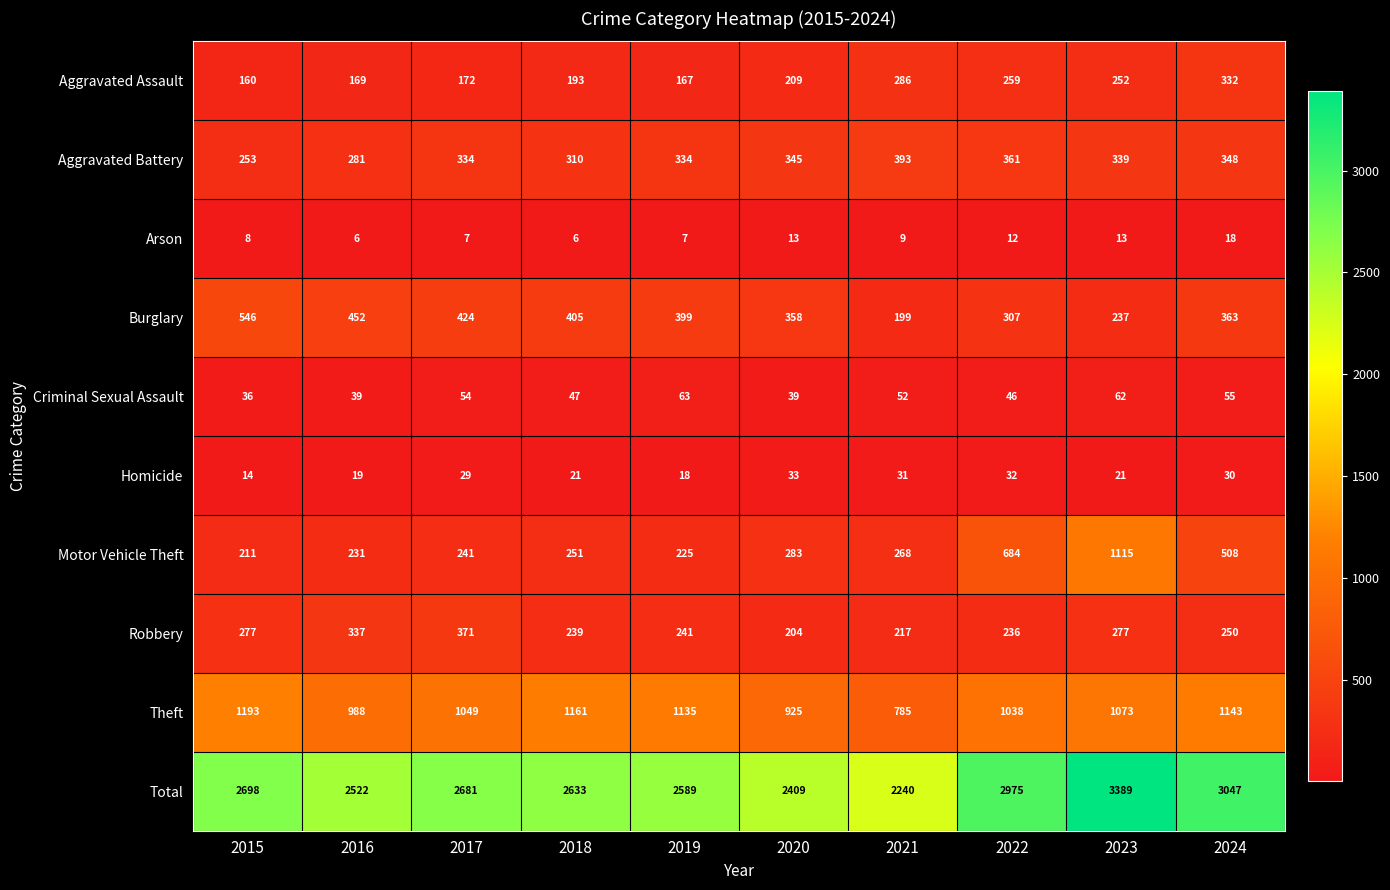

At which label does Total first exceed 2681?

2015